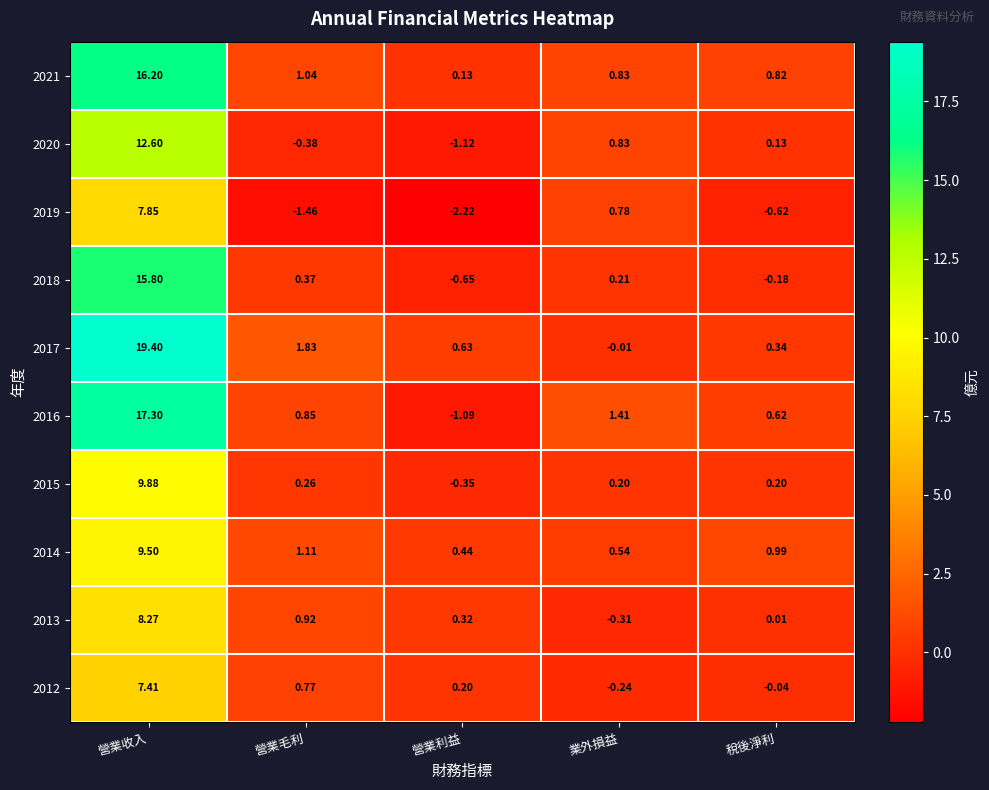

Which category has the lowest value in the 2016 series?

營業利益